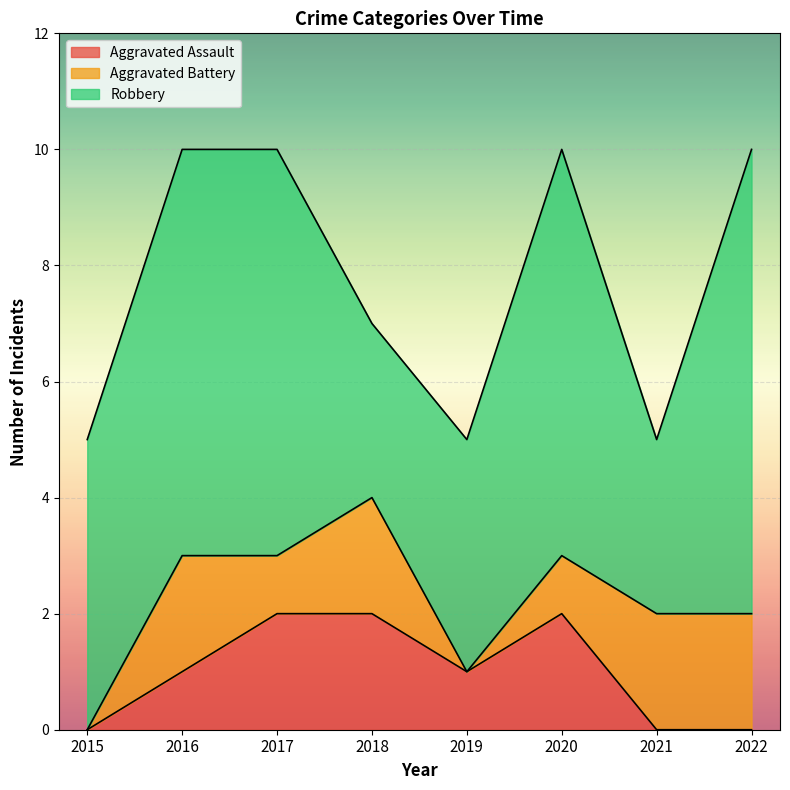

Reading left to right, list all the values displayed in this chart.

Aggravated Assault: 0	1	2	2	1	2	0	0
Aggravated Battery: 0	2	1	2	0	1	2	2
Robbery: 5	7	7	3	4	7	3	8